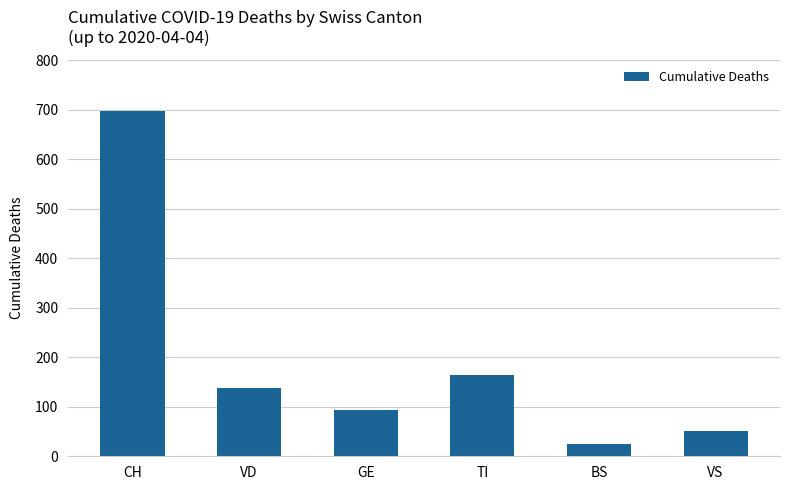

Reading left to right, transcribe all the data shown in this chart.

697	138	93	165	24	51